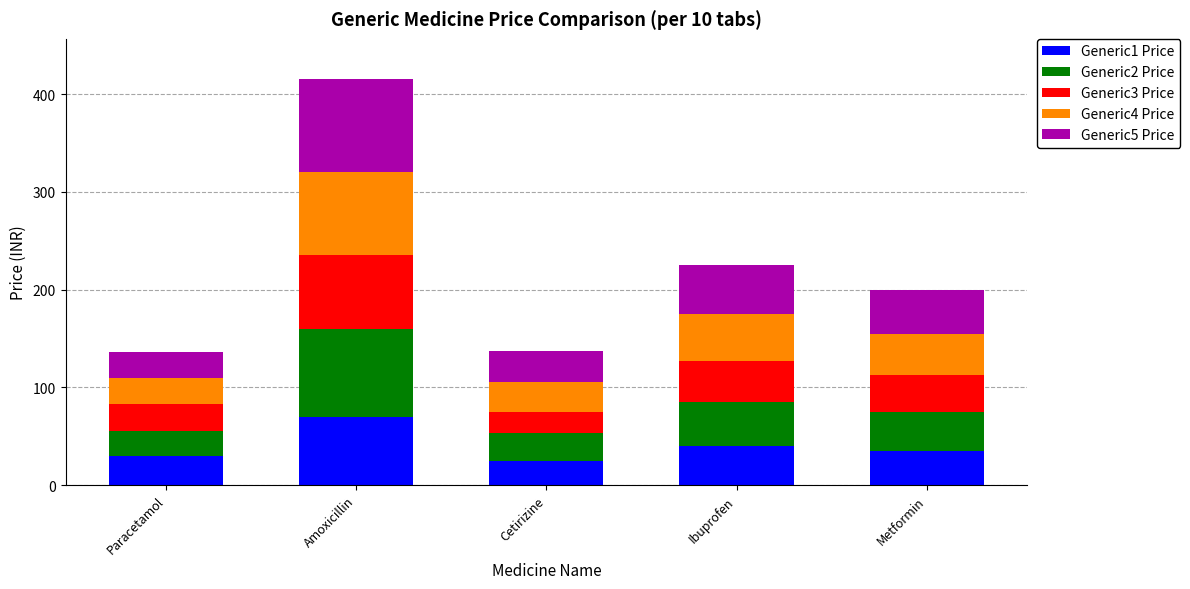

Reading right to left, what are the values for Generic1 Price?

Metformin=35	Ibuprofen=40	Cetirizine=25	Amoxicillin=70	Paracetamol=30